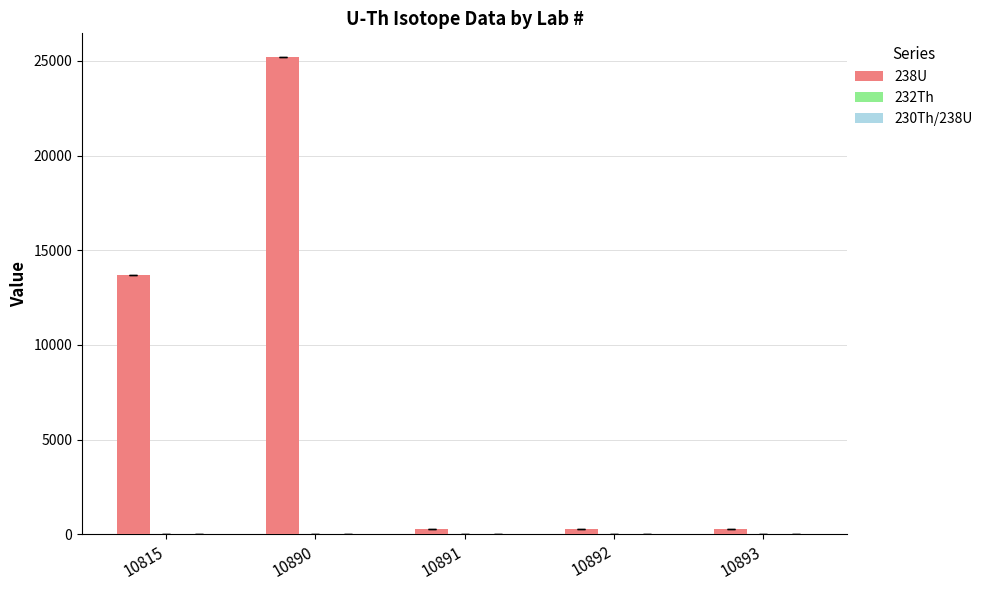

What is the maximum value shown in the chart?

25199.2